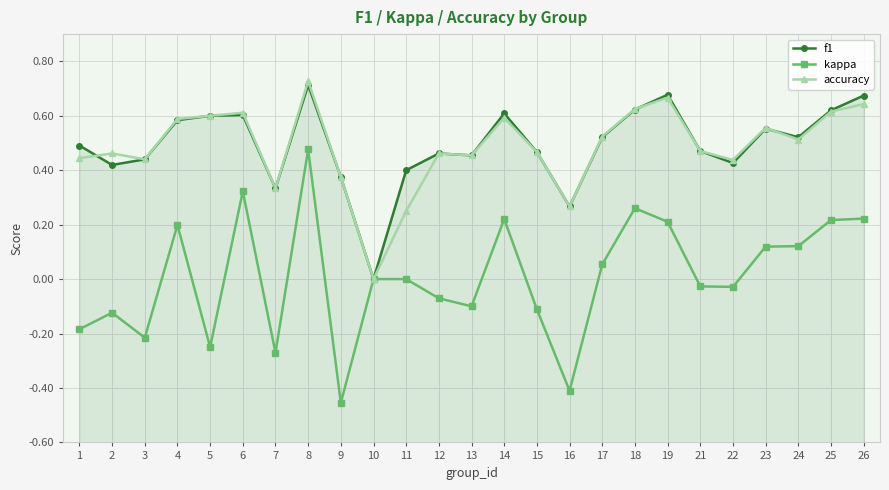

How many interior local valleys does the kappa series have?

7